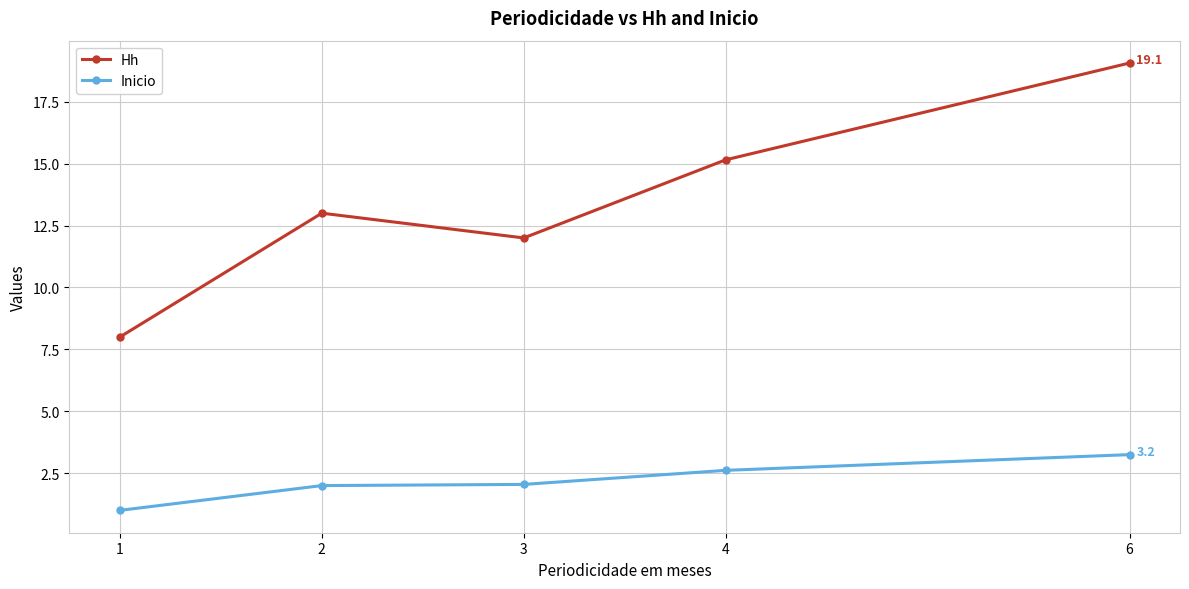

True or false: Inicio and Hh cross at least once.

False